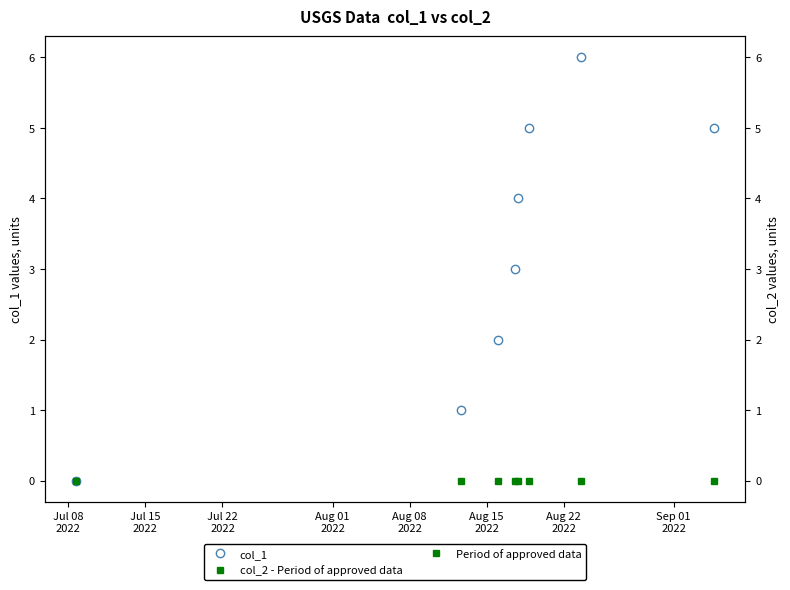

Reading left to right, what are all the values shown in this chart?

col_1: 0	1	2	3	4	5	6	5
col_2 - Period of approved data: 0	0	0	0	0	0	0	0